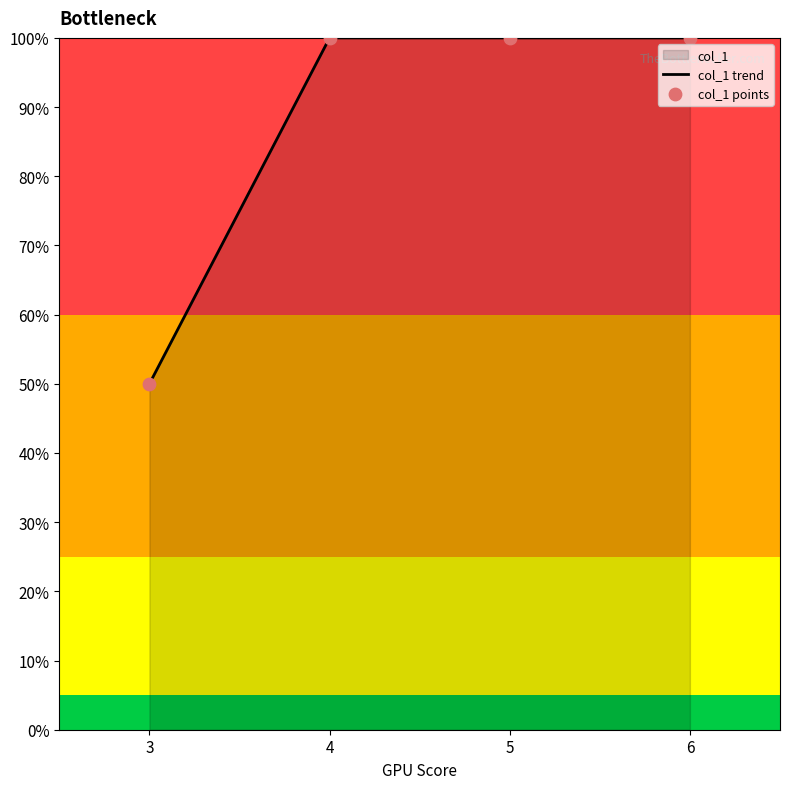

What is the ratio of the value at 4 to the value at 3?

2.0